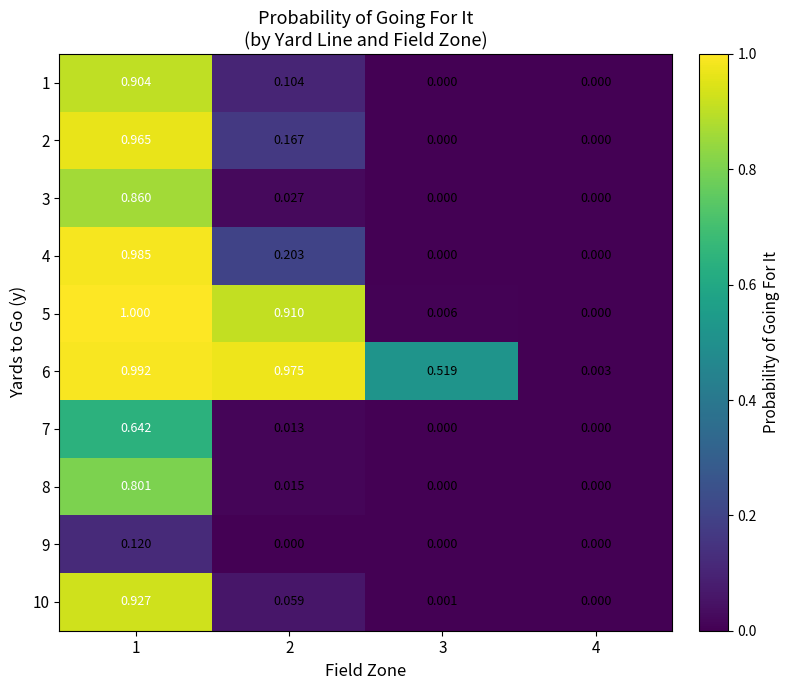

How many categories are shown in the chart?

4